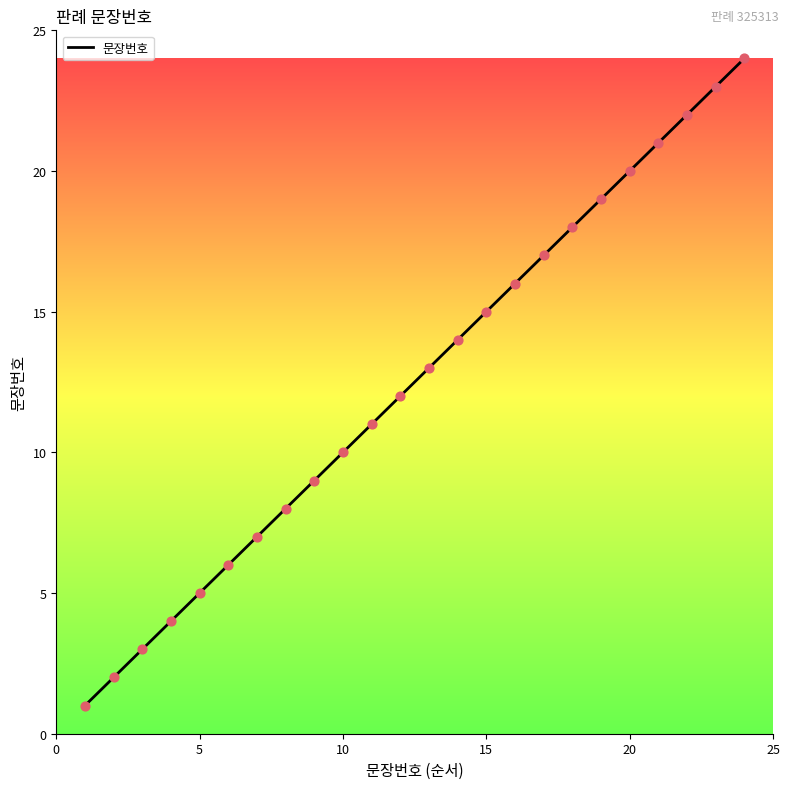

What is the maximum value shown in the chart?

24